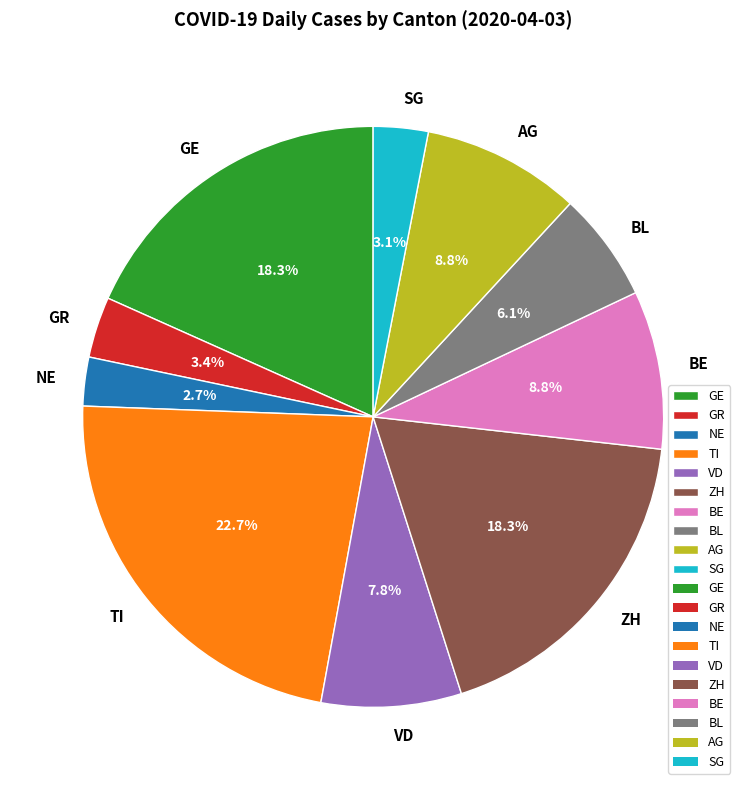

Approximately how many times larger is the value at GR compared to GE?

0.2